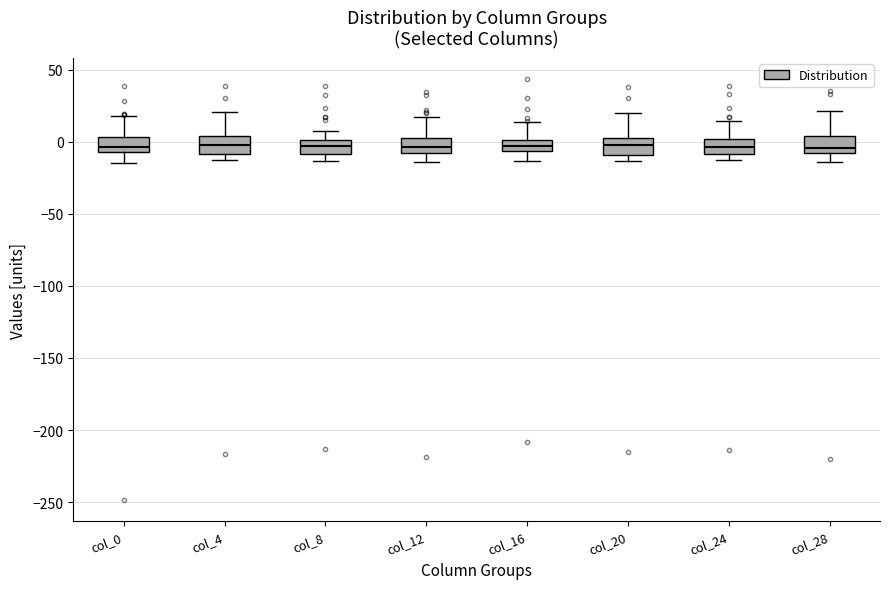

Reading left to right, read every box against the y-axis: the position of its median line, the range the box covers, and the ends of its whiskers. The values are not printed on the chart, so give them approximately, as read against the axis.

col_0: median -5 (just above the box's lower edge), box -5 to 5, whiskers -15 to 20
col_4: median 0, box -10 to 5, whiskers -15 to 20
col_8: median -5, box -10 to 0, whiskers -15 to 5
col_12: median -5, box -10 to 5, whiskers -15 to 15
col_16: median -5 (inside the box), box -5 to 0, whiskers -15 to 15
col_20: median -5, box -10 to 5, whiskers -15 to 20
col_24: median -5, box -10 to 0, whiskers -15 to 15
col_28: median -5, box -10 to 5, whiskers -15 to 20